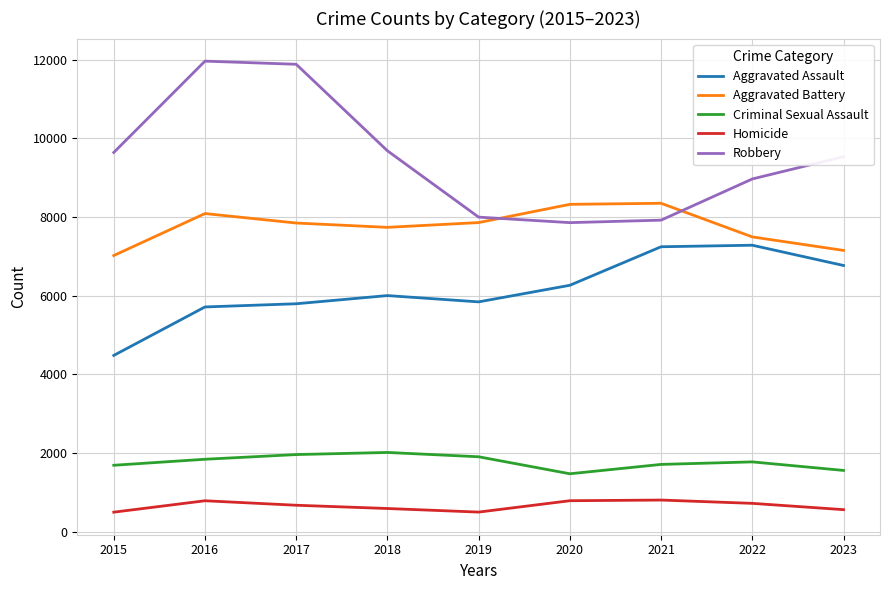

At how many categories does at least one series exceed 6644?

9